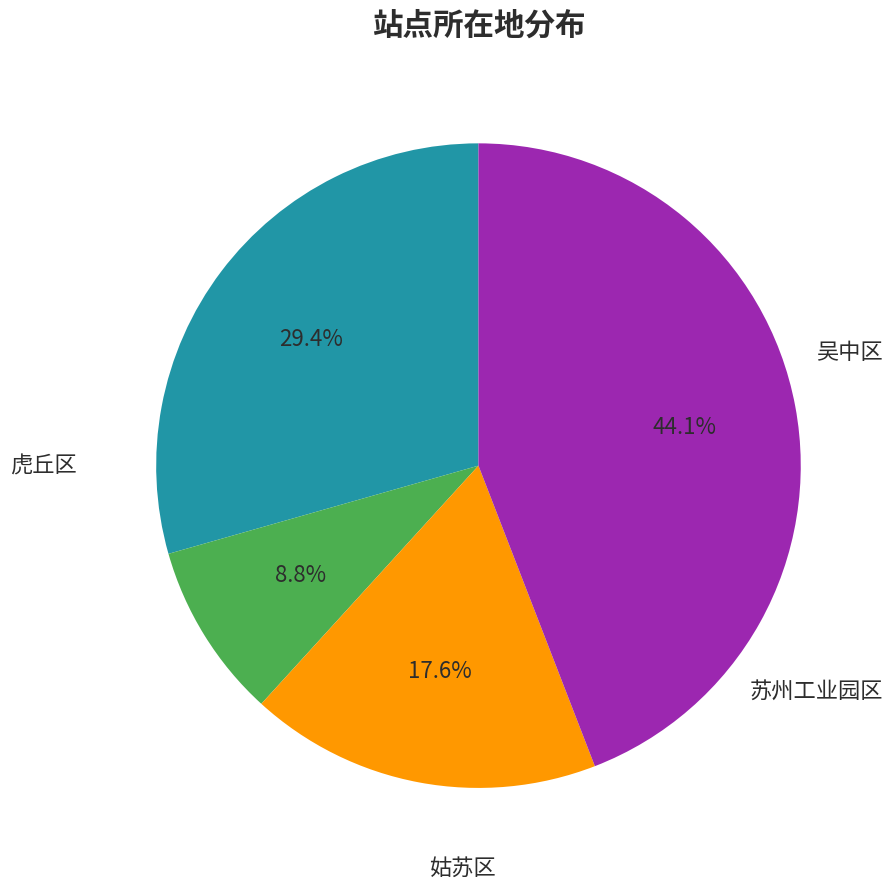

Is there a majority slice in this chart?

No